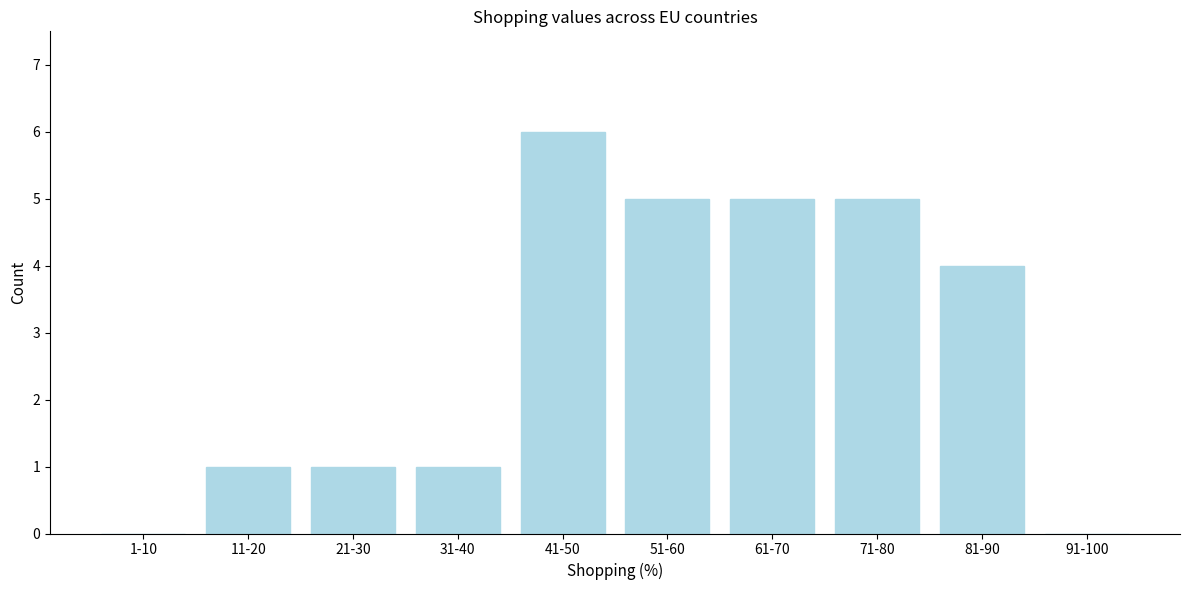

Reading left to right, list all the values displayed in this chart.

1-10=0	11-20=1	21-30=1	31-40=1	41-50=6	51-60=5	61-70=5	71-80=5	81-90=4	91-100=0